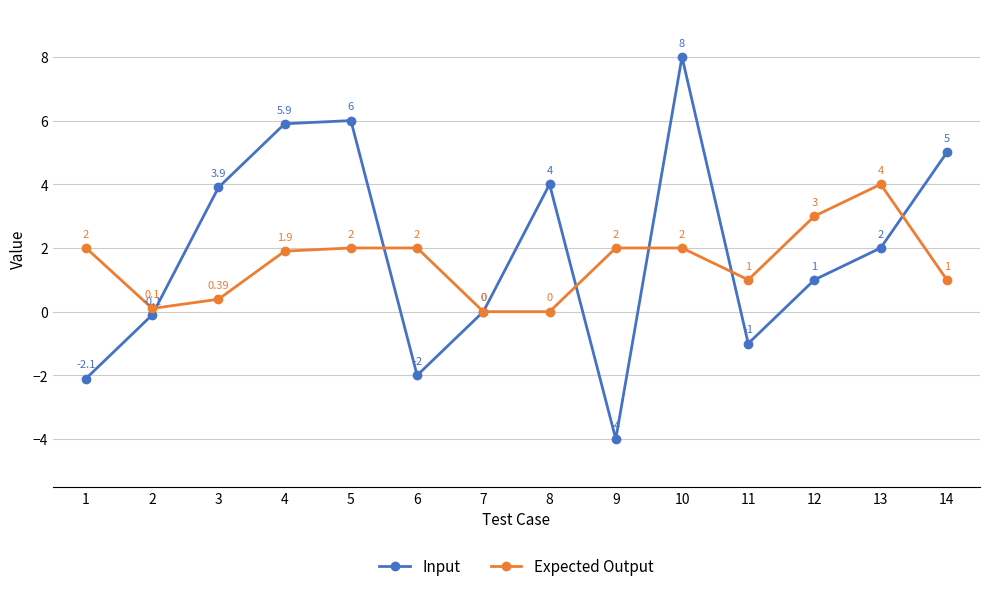

List the series in order of their peak value, lowest first.

Expected Output, Input